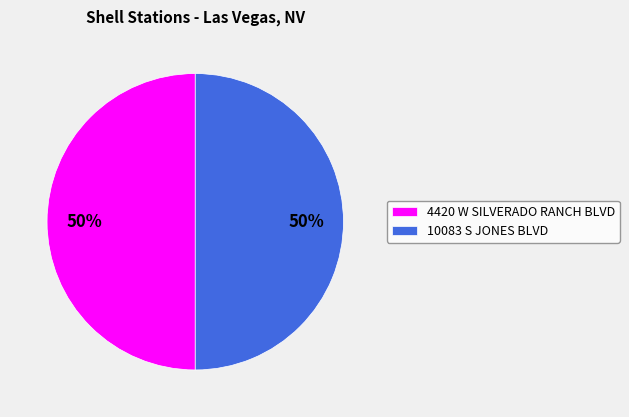

Approximately how many times larger is the value at 4420 W SILVERADO RANCH BLVD compared to 10083 S JONES BLVD?

1.0